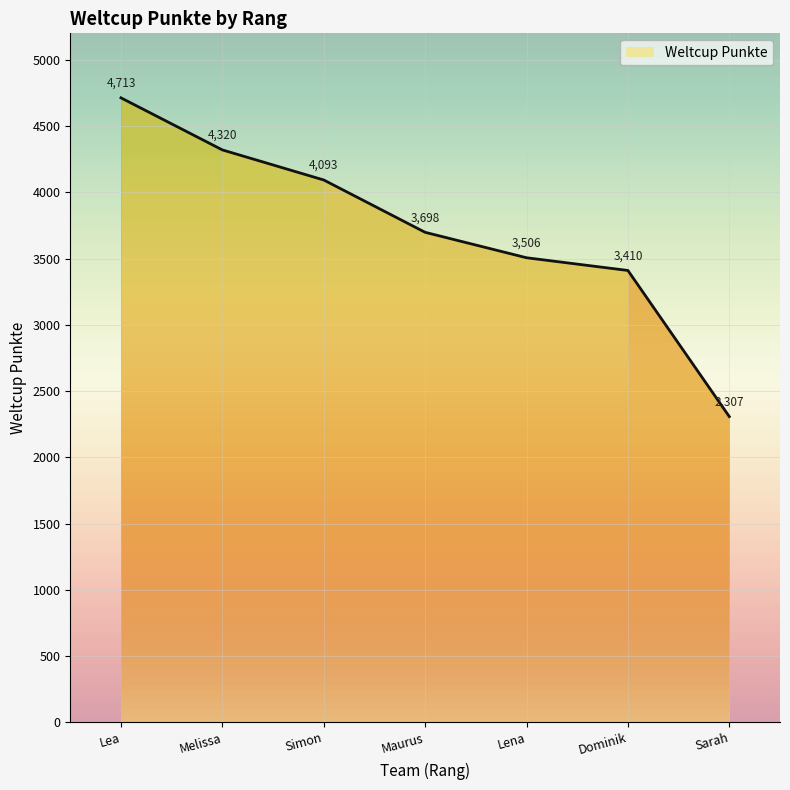

What is the highest value of the Weltcup Punkte series?

4713